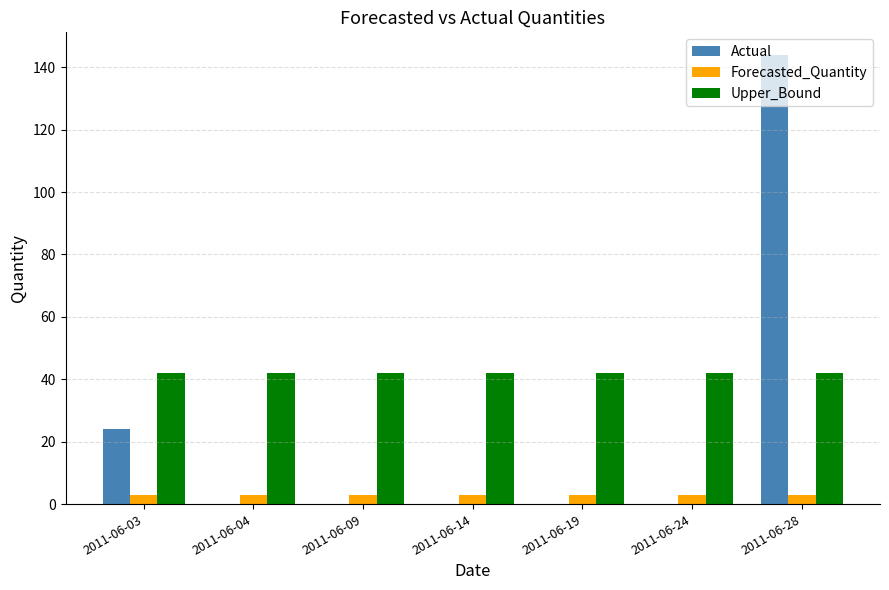

Are the bars grouped side by side (vs. stacked)?

Yes